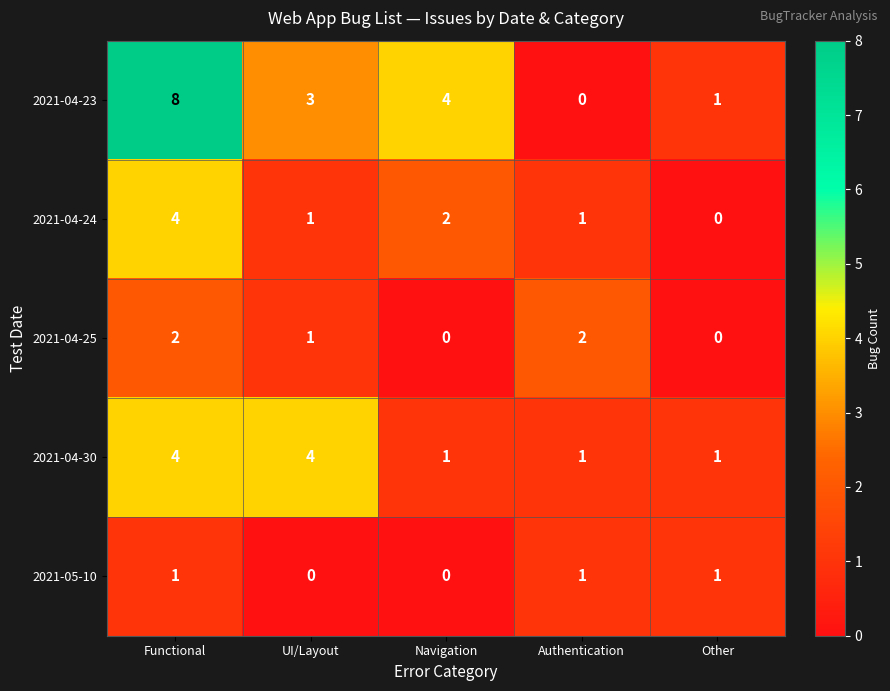

What is the difference between the second highest and minimum values in the 2021-04-23 series?

4